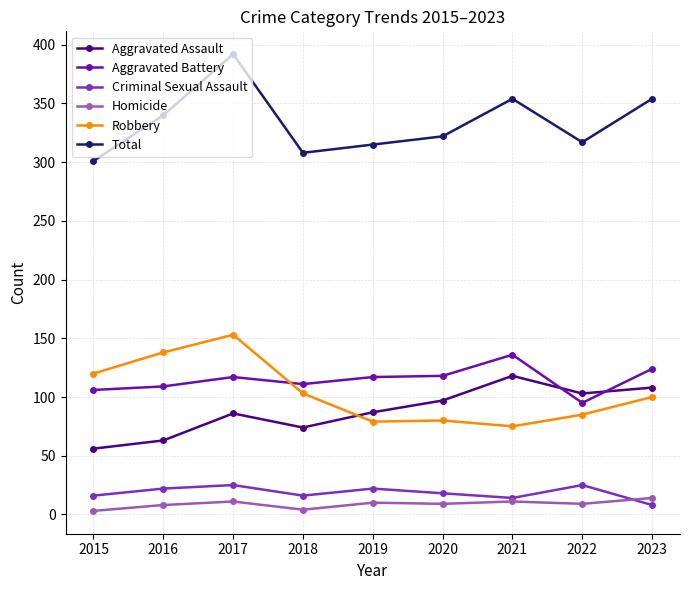

At which category is the sum across all series the highest?

2017